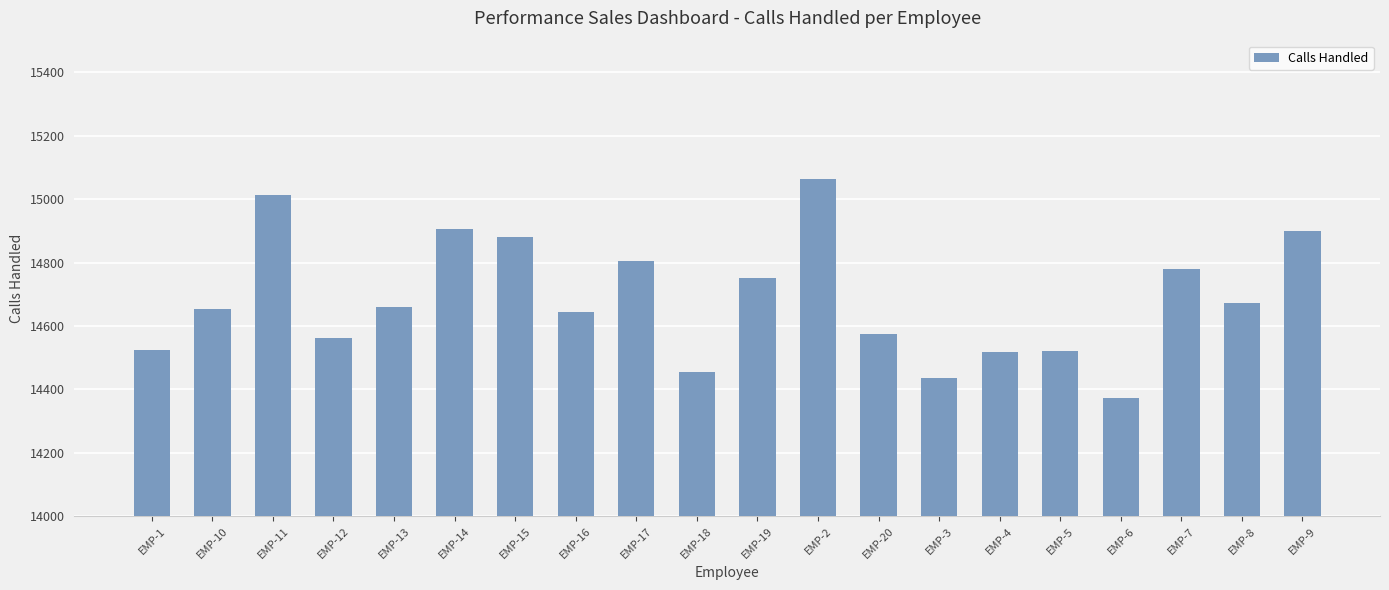

What is the value of the 5th bar from the left?

14661